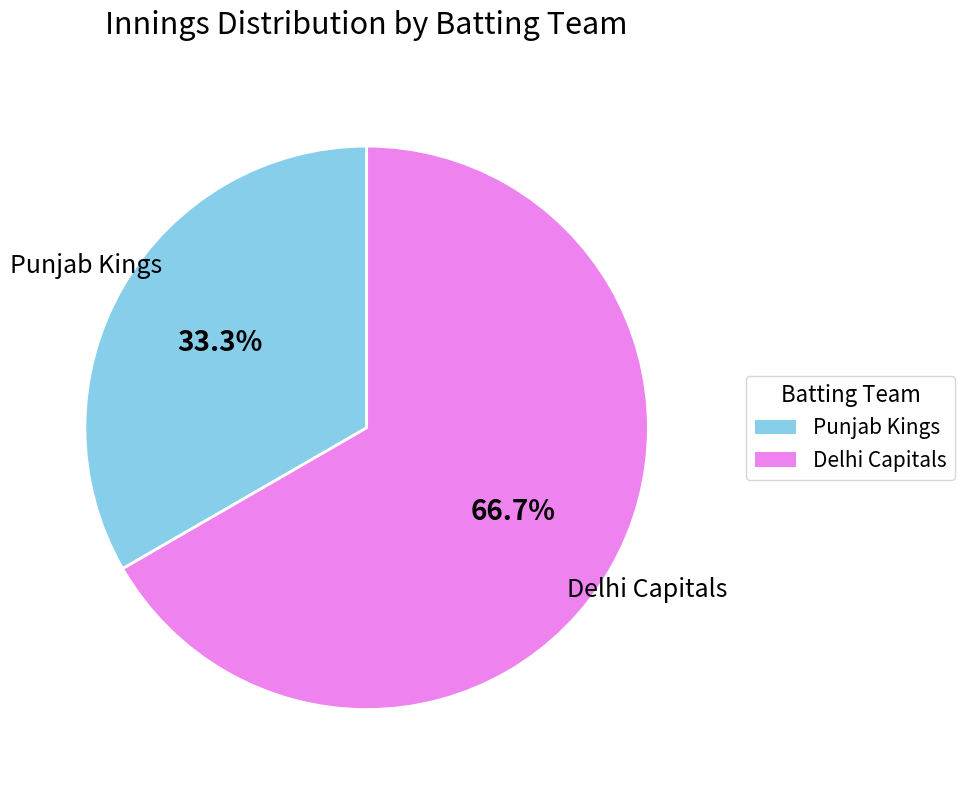

To the nearest percent, what is the average slice percentage?

50%